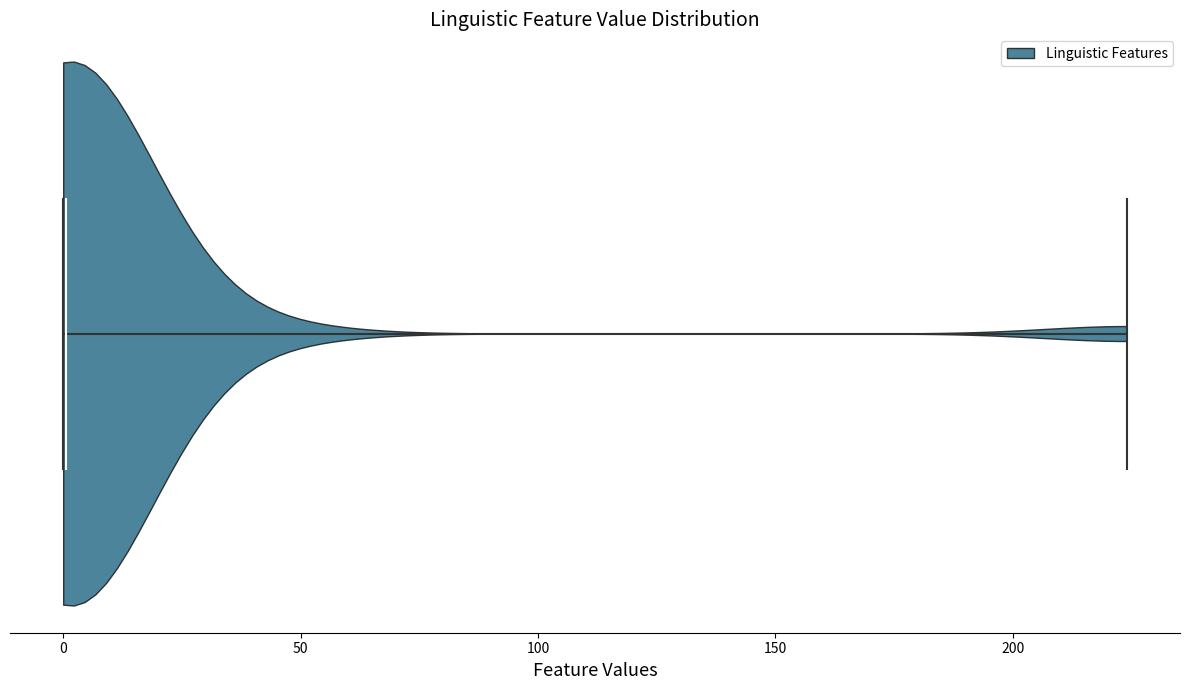

Read this violin plot against the x-axis: where its median line is, and the lowest and highest points the violin reaches. The values are not printed on the chart, so give them approximately, as read against the axis.

median line 0, lowest point 0, highest point 225